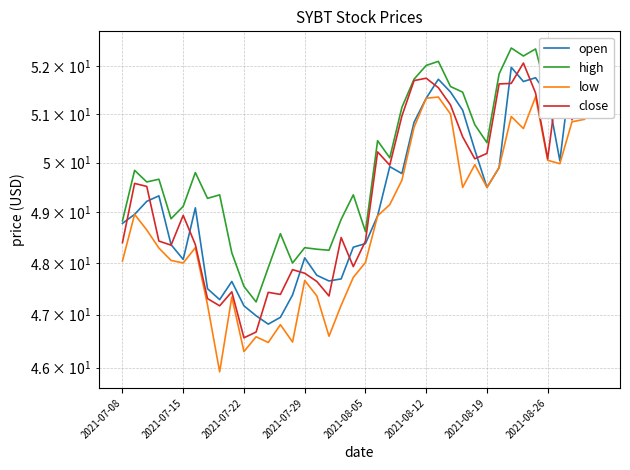

True or false: close and low intersect in this chart.

False